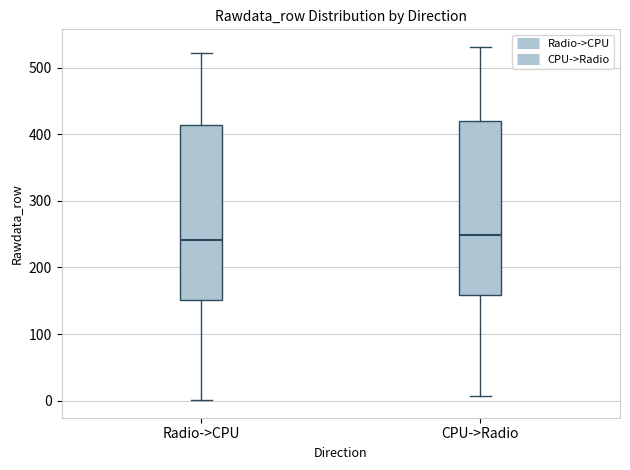

Reading left to right, transcribe this box plot: for each box, give where its median line is, the range the box spans, and where its two whiskers end, as read against the y-axis. The values are not printed on the chart, so give them approximately, as read against the axis.

Radio->CPU: median 240, box 150 to 410, whiskers 0 to 520
CPU->Radio: median 250, box 160 to 420, whiskers 10 to 530